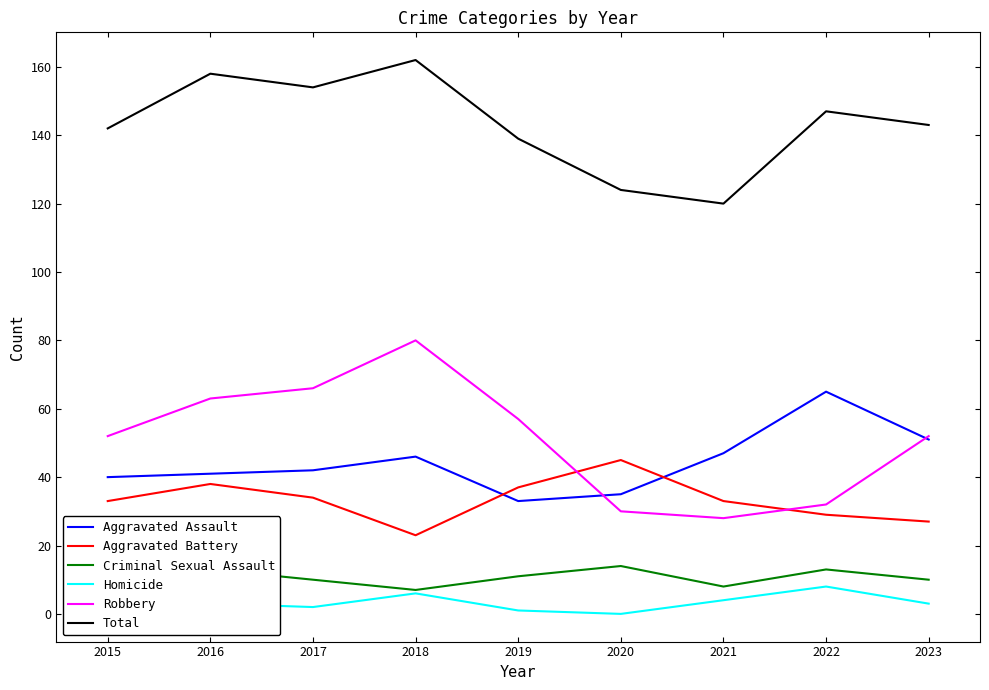

True or false: Aggravated Battery has a value of 56 at 2016.

False